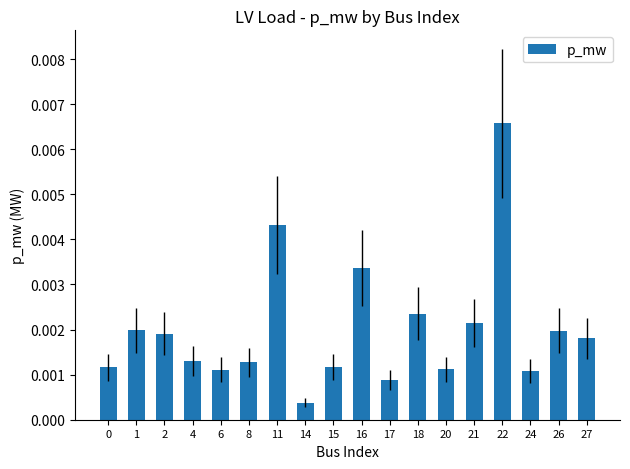

Which label corresponds to the smallest value in the chart?

14